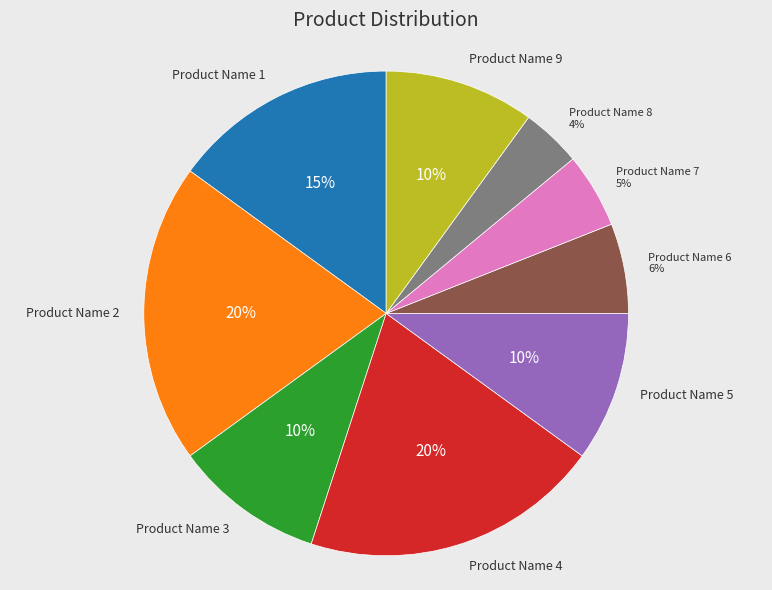

Between Product Name 1 and Product Name 7, which is larger?

Product Name 1